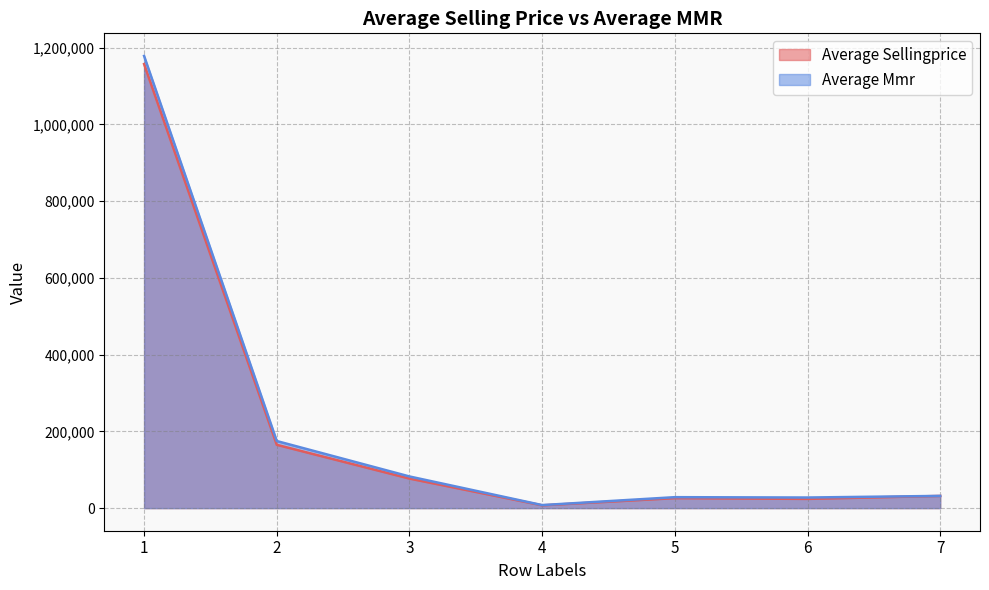

What are all the series names shown in the legend?

Average Sellingprice, Average Mmr